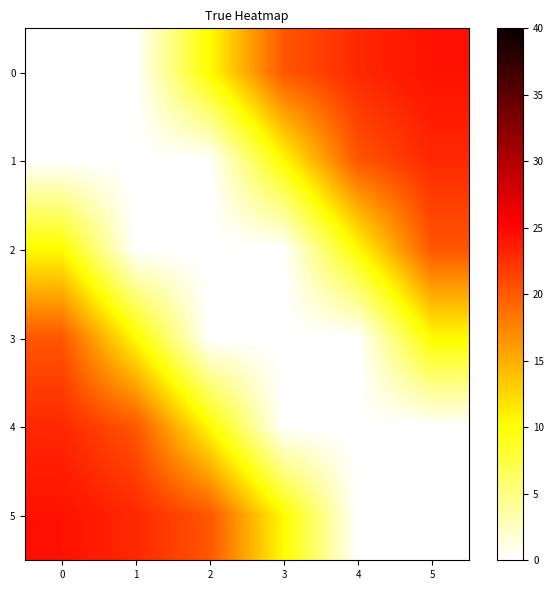

Between 0 and 4, which series saw the biggest shift?

5